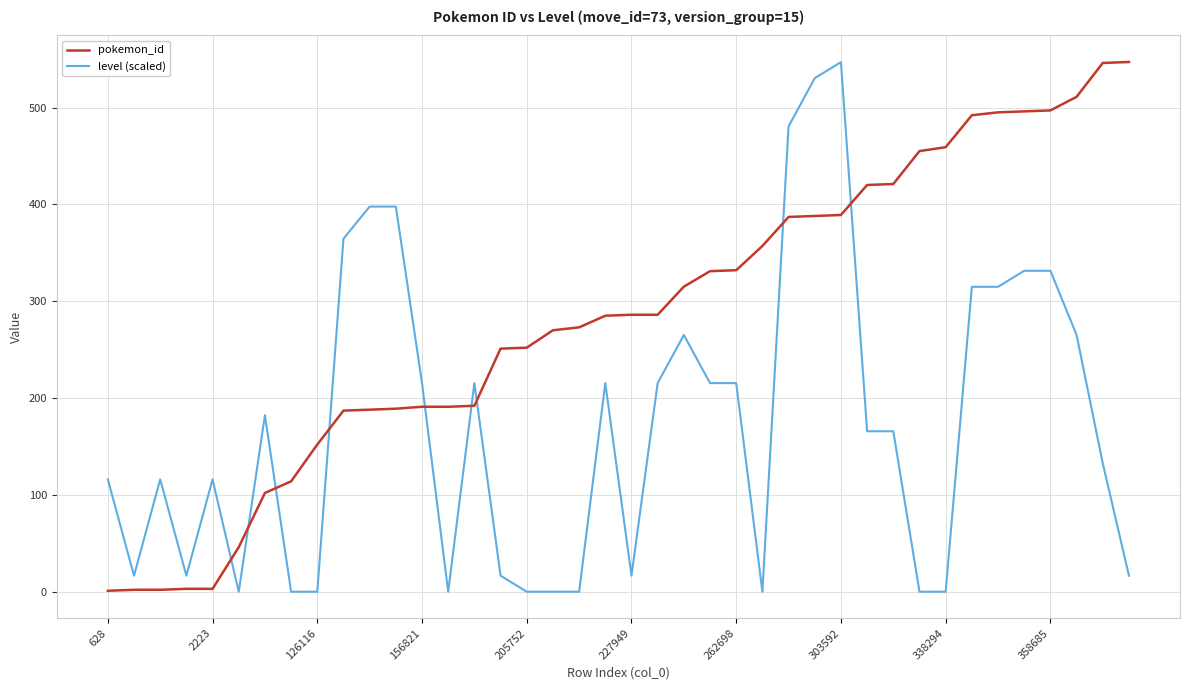

How many values in the level (scaled) series exceed 165?

21